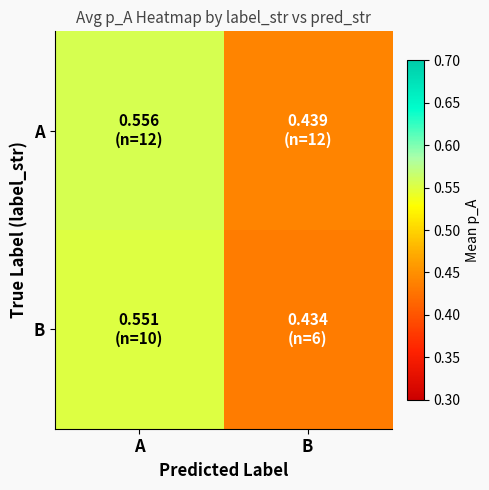

Reading left to right, list all the values displayed in this chart.

A: A=0.6	B=0.4
B: A=0.6	B=0.4